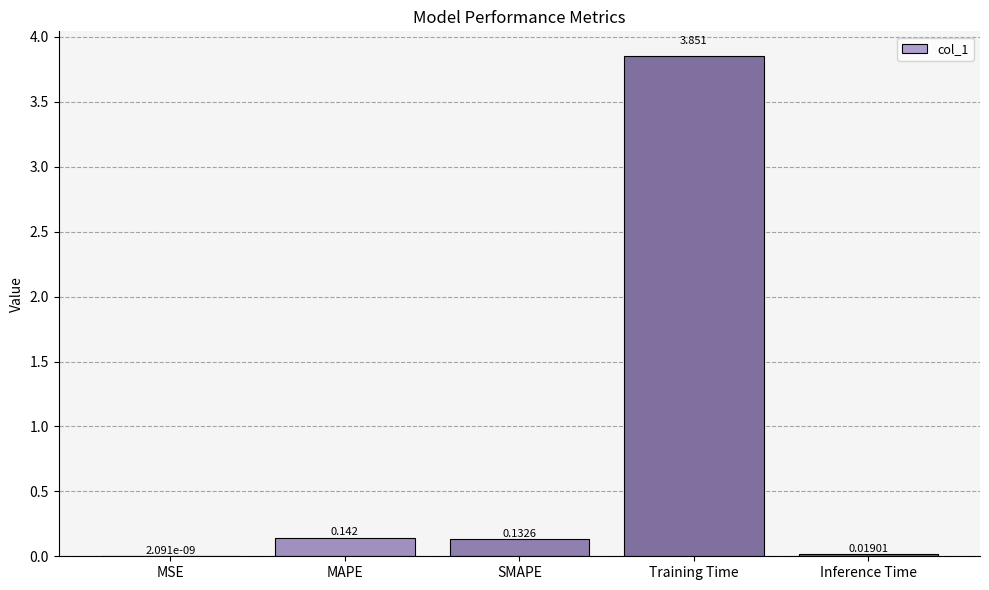

Which category has the highest value across all series?

Training Time